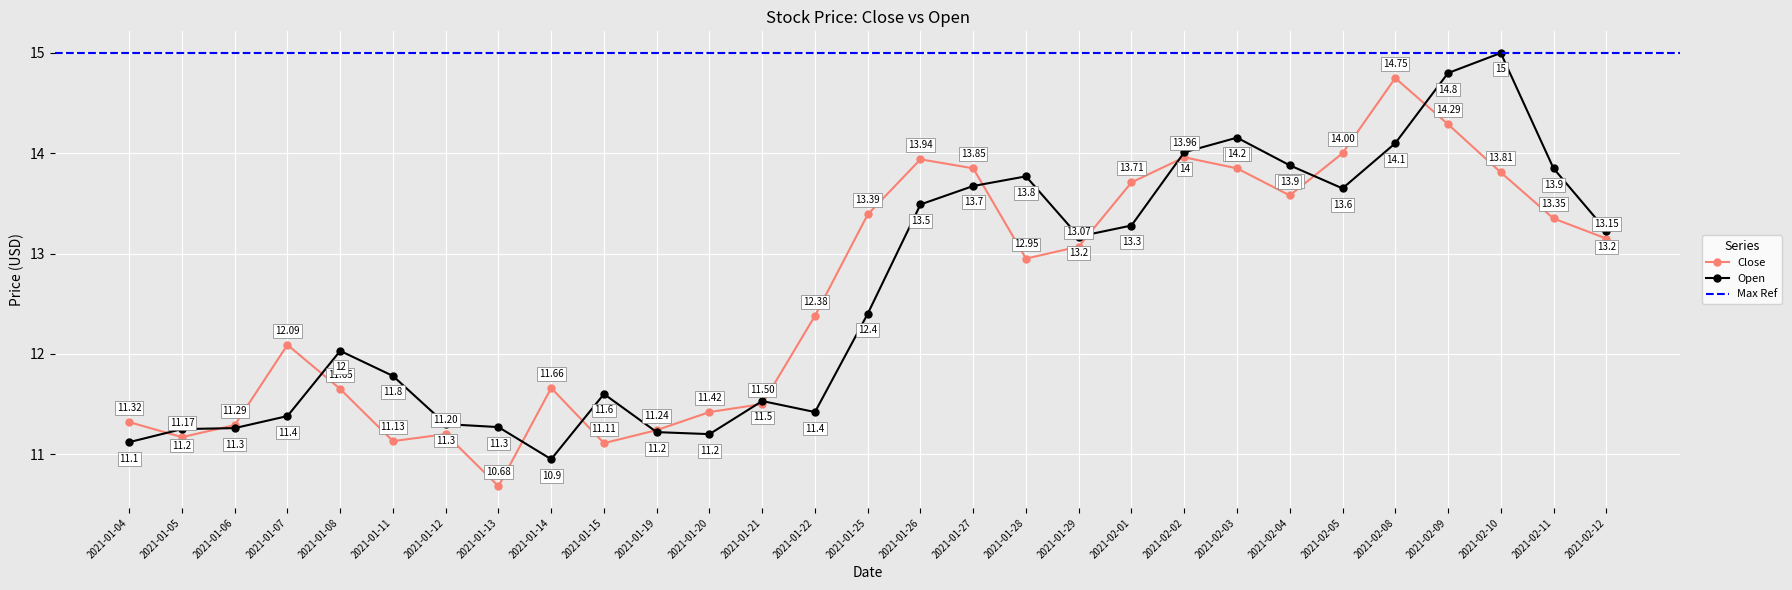

How many data points in Open are above 12?

16